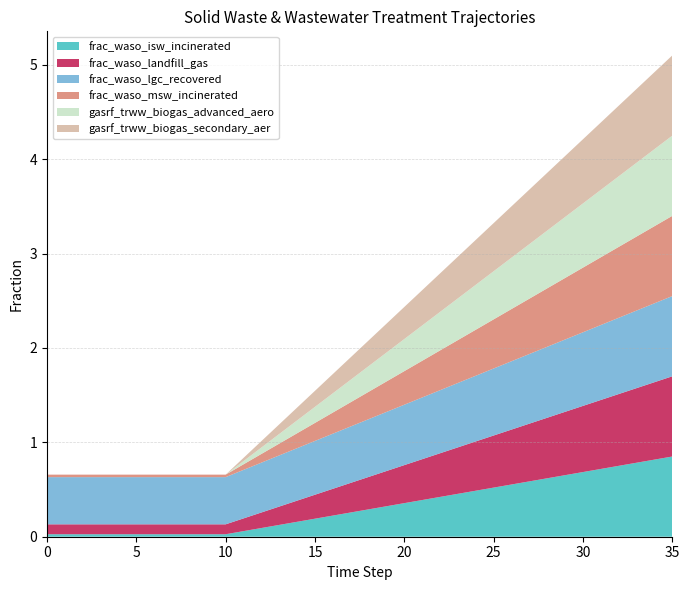

Reading left to right, extract all data points from this chart.

frac_waso_isw_incinerated: 0=0.0	1=0.0	2=0.0	3=0.0	4=0.0	5=0.0	6=0.0	7=0.0	8=0.0	9=0.0	10=0.0	11=0.1	12=0.1	13=0.1	14=0.2	15=0.2	16=0.2	17=0.3	18=0.3	19=0.3	20=0.4	21=0.4	22=0.4	23=0.5	24=0.5	25=0.5	26=0.6	27=0.6	28=0.6	29=0.7	30=0.7	31=0.7	32=0.8	33=0.8	34=0.8	35=0.8
frac_waso_landfill_gas: 0=0.1	1=0.1	2=0.1	3=0.1	4=0.1	5=0.1	6=0.1	7=0.1	8=0.1	9=0.1	10=0.1	11=0.1	12=0.2	13=0.2	14=0.2	15=0.3	16=0.3	17=0.3	18=0.3	19=0.4	20=0.4	21=0.4	22=0.5	23=0.5	24=0.5	25=0.6	26=0.6	27=0.6	28=0.6	29=0.7	30=0.7	31=0.7	32=0.8	33=0.8	34=0.8	35=0.8
frac_waso_lgc_recovered: 0=0.5	1=0.5	2=0.5	3=0.5	4=0.5	5=0.5	6=0.5	7=0.5	8=0.5	9=0.5	10=0.5	11=0.5	12=0.5	13=0.5	14=0.6	15=0.6	16=0.6	17=0.6	18=0.6	19=0.6	20=0.6	21=0.7	22=0.7	23=0.7	24=0.7	25=0.7	26=0.7	27=0.7	28=0.8	29=0.8	30=0.8	31=0.8	32=0.8	33=0.8	34=0.8	35=0.8
frac_waso_msw_incinerated: 0=0.0	1=0.0	2=0.0	3=0.0	4=0.0	5=0.0	6=0.0	7=0.0	8=0.0	9=0.0	10=0.0	11=0.1	12=0.1	13=0.1	14=0.2	15=0.2	16=0.2	17=0.3	18=0.3	19=0.3	20=0.4	21=0.4	22=0.4	23=0.5	24=0.5	25=0.5	26=0.6	27=0.6	28=0.6	29=0.7	30=0.7	31=0.7	32=0.8	33=0.8	34=0.8	35=0.8
gasrf_trww_biogas_advanced_aero: 0=0.0	1=0.0	2=0.0	3=0.0	4=0.0	5=0.0	6=0.0	7=0.0	8=0.0	9=0.0	10=0.0	11=0.0	12=0.1	13=0.1	14=0.1	15=0.2	16=0.2	17=0.2	18=0.3	19=0.3	20=0.3	21=0.4	22=0.4	23=0.4	24=0.5	25=0.5	26=0.5	27=0.6	28=0.6	29=0.6	30=0.7	31=0.7	32=0.7	33=0.8	34=0.8	35=0.8
gasrf_trww_biogas_secondary_aer: 0=0.0	1=0.0	2=0.0	3=0.0	4=0.0	5=0.0	6=0.0	7=0.0	8=0.0	9=0.0	10=0.0	11=0.0	12=0.1	13=0.1	14=0.1	15=0.2	16=0.2	17=0.2	18=0.3	19=0.3	20=0.3	21=0.4	22=0.4	23=0.4	24=0.5	25=0.5	26=0.5	27=0.6	28=0.6	29=0.6	30=0.7	31=0.7	32=0.7	33=0.8	34=0.8	35=0.8